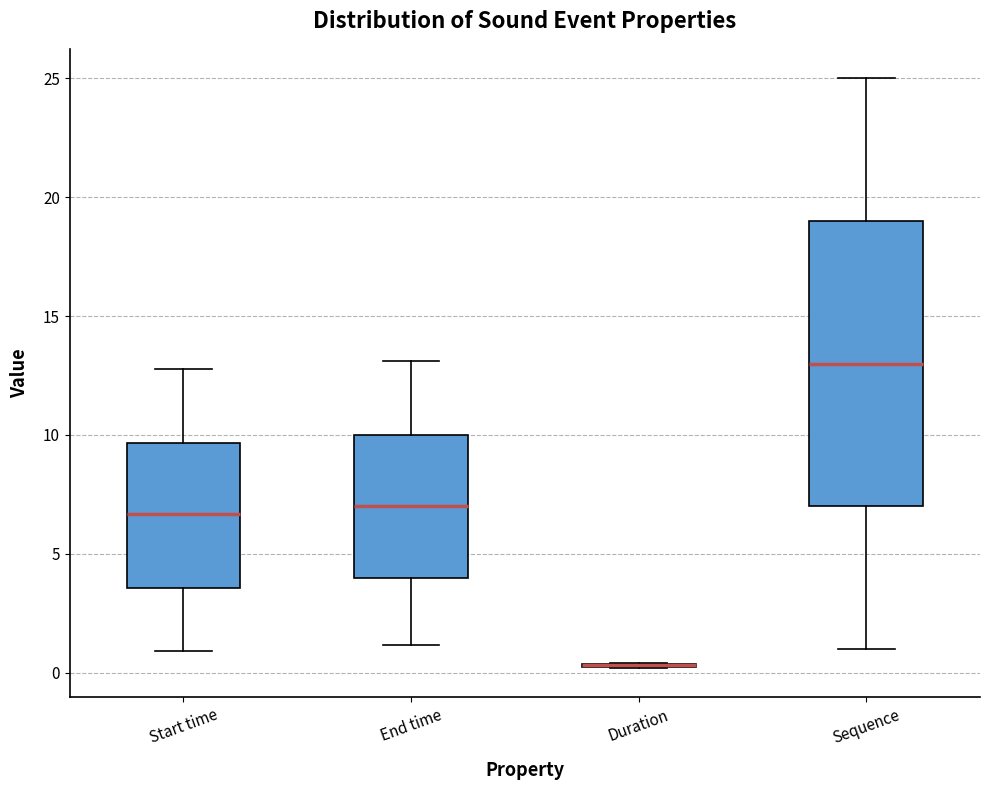

Reading left to right, transcribe this box plot: for each box, give where its median line is, the range the box spans, and where its two whiskers end, as read against the y-axis. The values are not printed on the chart, so give them approximately, as read against the axis.

Start time: median 6.5, box 3.5 to 9.5, whiskers 1.0 to 13.0
End time: median 7.0, box 4.0 to 10.0, whiskers 1.0 to 13.0
Duration: box collapsed to a line at 0.5, whiskers 0.0 to 0.5
Sequence: median 13.0, box 7.0 to 19.0, whiskers 1.0 to 25.0